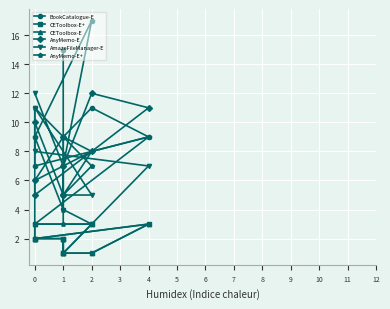

Count the number of categories in the chart.

10